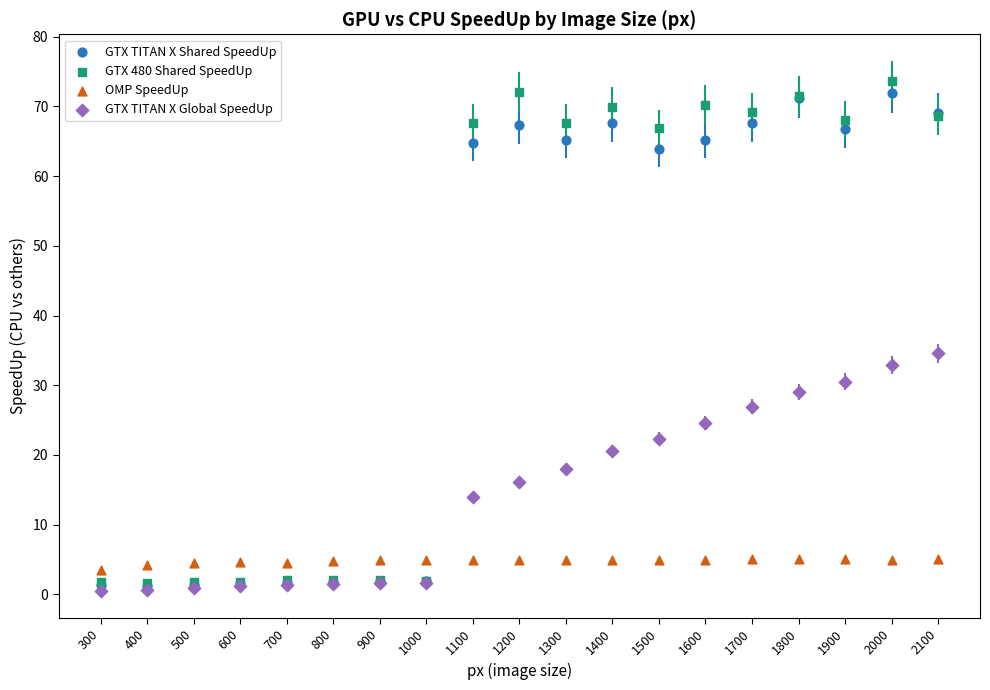

Across all series, what Y value is closest to 37?

34.6